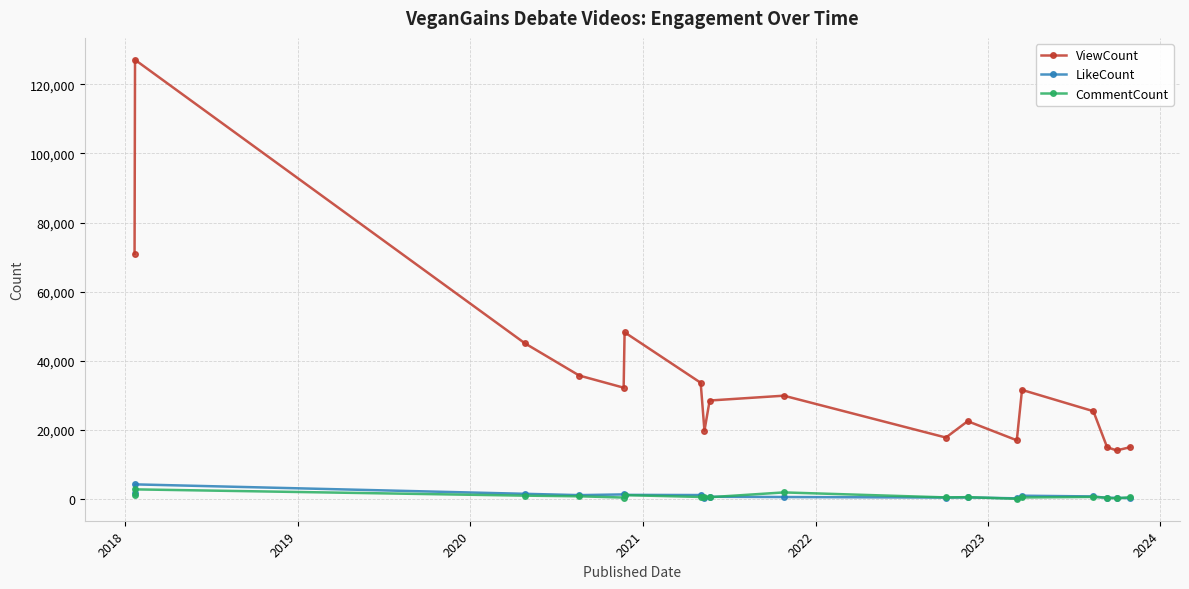

True or false: ViewCount has more than 1 interior local peaks.

True